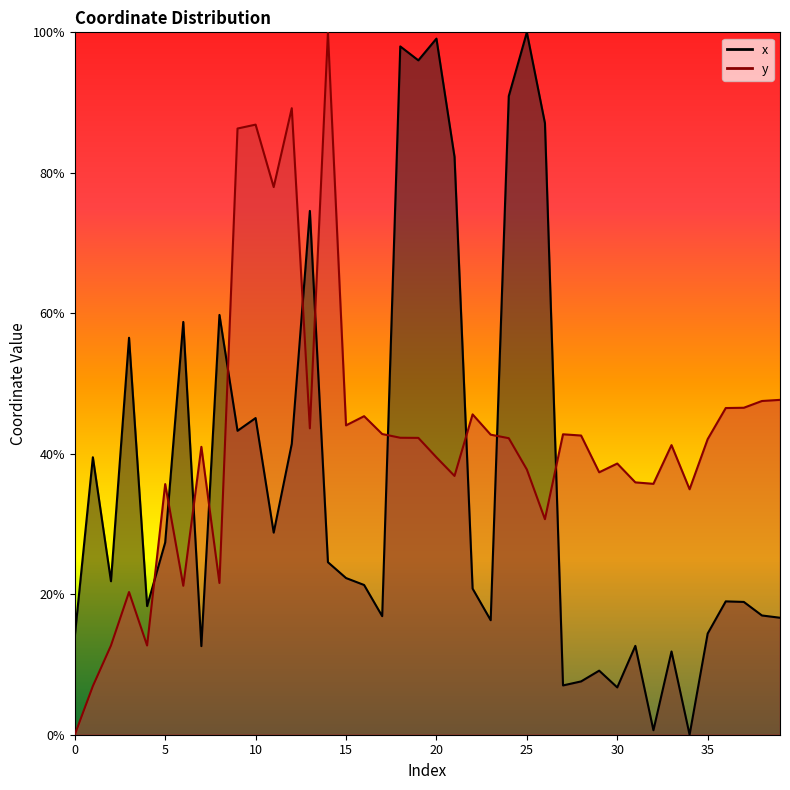

Reading right to left, what are all the values shown in this chart?

x: 39=16.7	38=17.0	37=18.9	36=19.0	35=14.4	34=0.0	33=11.9	32=0.6	31=12.7	30=6.7	29=9.1	28=7.6	27=7.0	26=87.1	25=100.0	24=90.9	23=16.3	22=20.8	21=82.3	20=99.1	19=96.0	18=98.0	17=16.9	16=21.3	15=22.3	14=24.6	13=74.6	12=41.4	11=28.8	10=45.1	9=43.3	8=59.8	7=12.6	6=58.8	5=27.4	4=18.3	3=56.5	2=21.9	1=39.5	0=14.0
y: 39=47.7	38=47.5	37=46.6	36=46.5	35=42.1	34=34.9	33=41.2	32=35.7	31=35.9	30=38.6	29=37.4	28=42.6	27=42.8	26=30.7	25=37.8	24=42.2	23=42.7	22=45.6	21=36.8	20=39.5	19=42.3	18=42.3	17=42.8	16=45.4	15=44.0	14=100.0	13=43.6	12=89.2	11=78.0	10=86.9	9=86.3	8=21.6	7=41.0	6=21.2	5=35.7	4=12.7	3=20.3	2=12.7	1=6.9	0=0.0